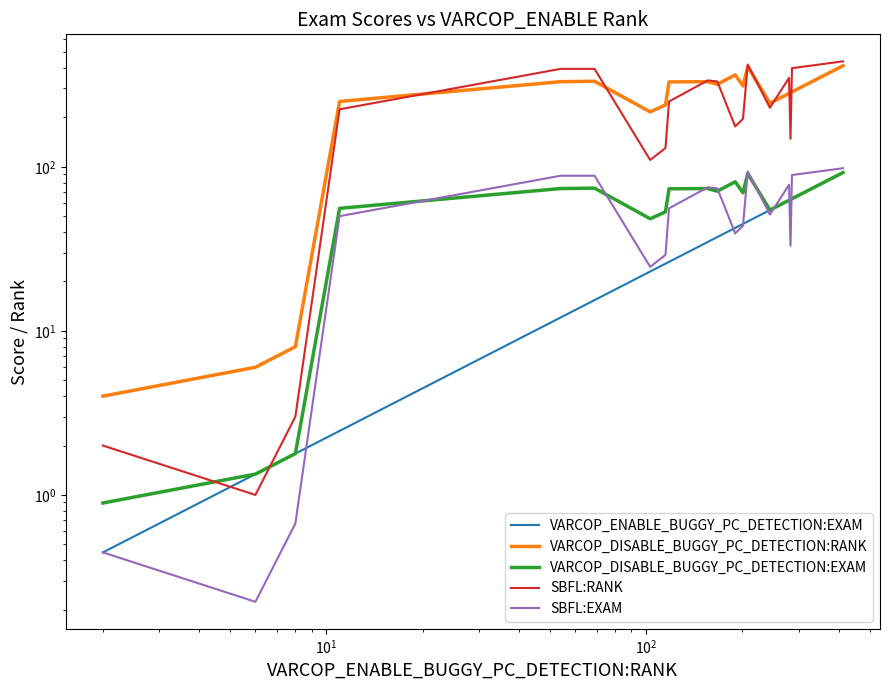

Which series has the largest total across all categories?

VARCOP_DISABLE_BUGGY_PC_DETECTION:RANK